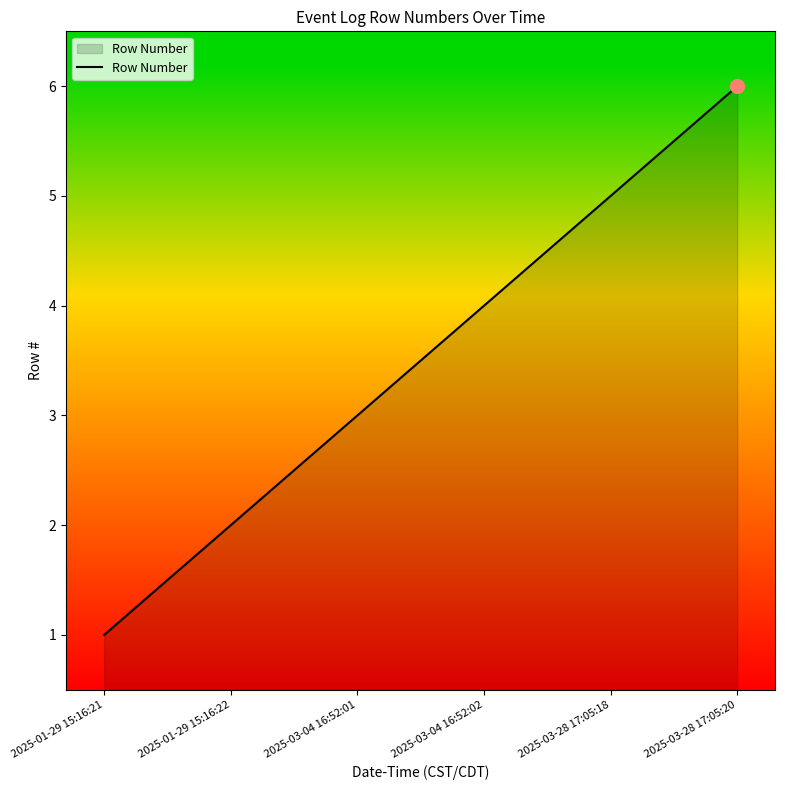

What is the difference between the maximum and minimum values?

5